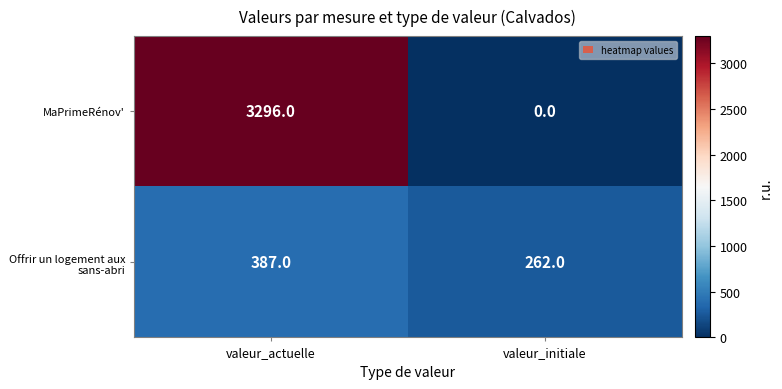

List the series in order of their overall mean, highest first.

MaPrimeRénov', Offrir un logement aux sans-abri